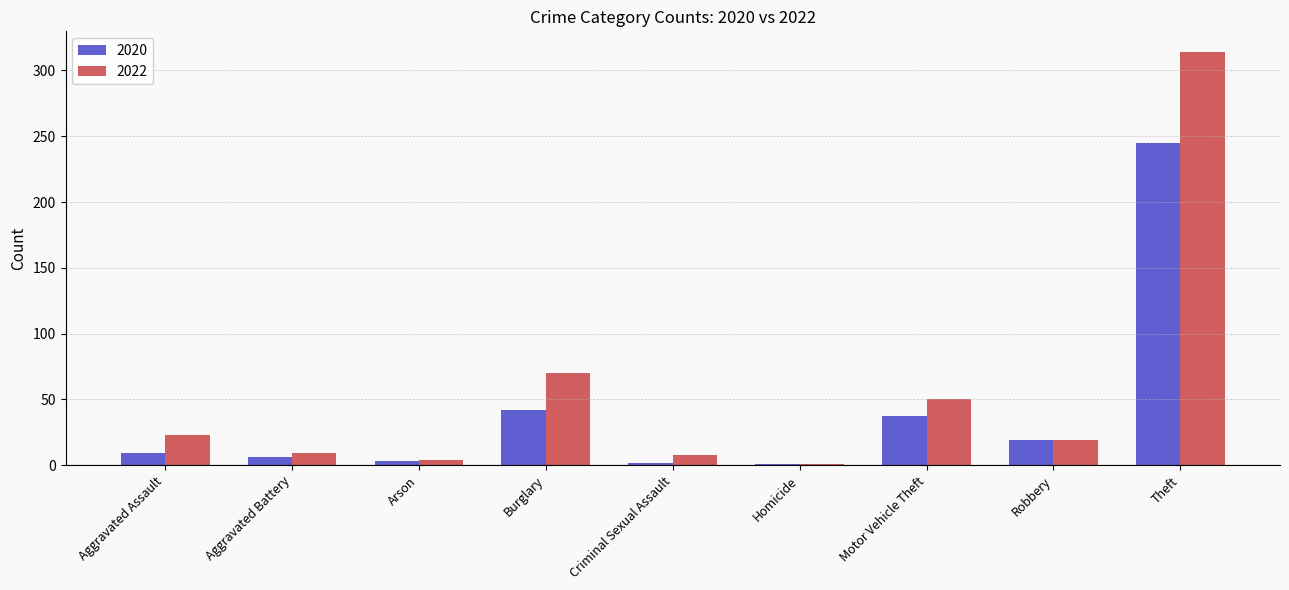

What is the label of the 3rd bar from the right?

Motor Vehicle Theft